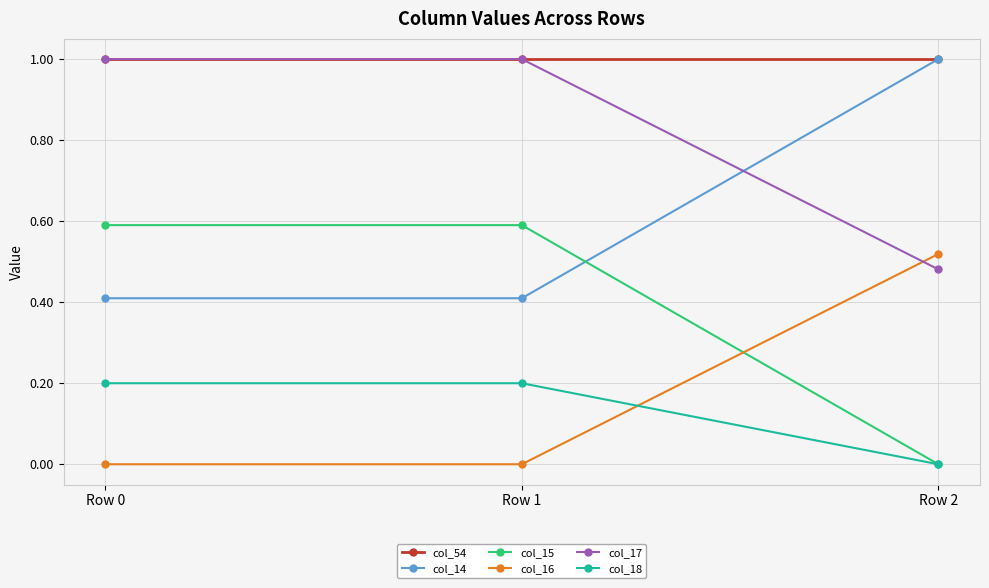

What is the total value across all series at Row 1?

3.2